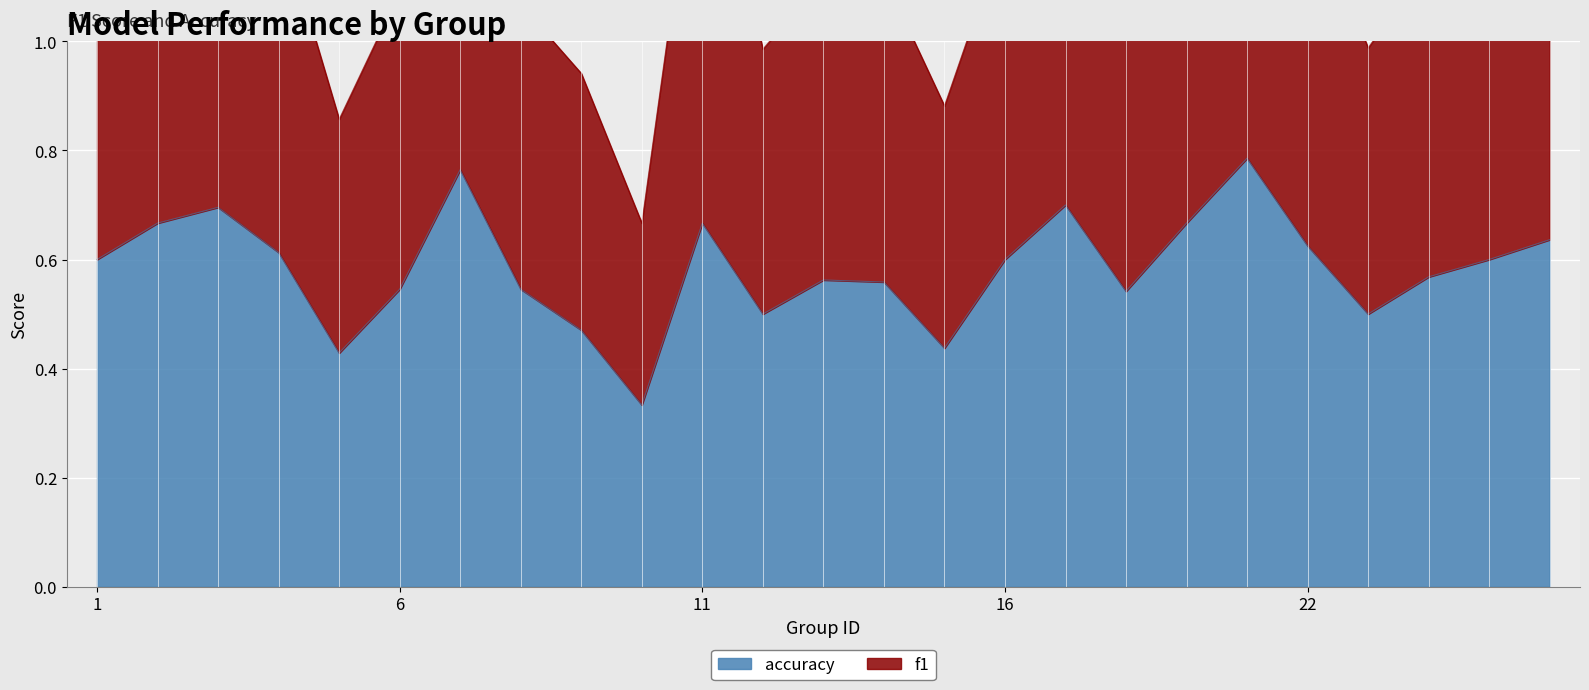

What are all the series names shown in the legend?

f1, accuracy